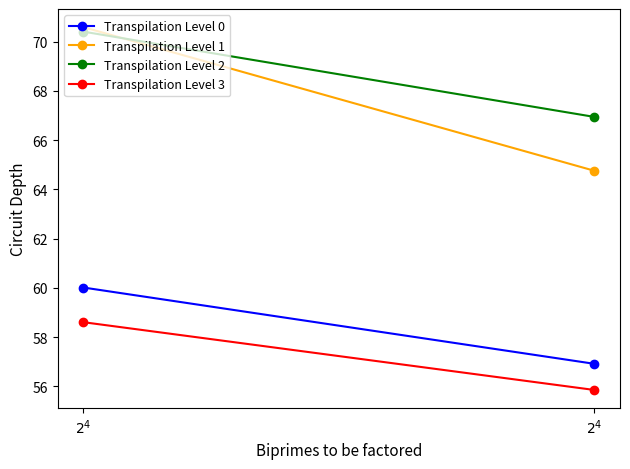

How many series are shown in this chart?

4